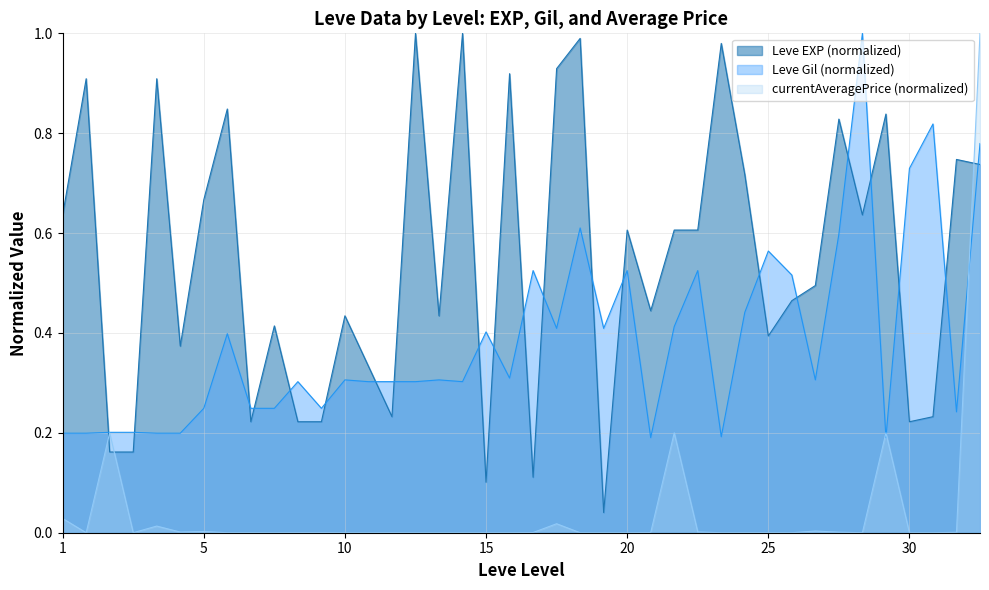

Rank the series by their average value, from lowest to highest.

currentAveragePrice (normalized), Leve Gil (normalized), Leve EXP (normalized)